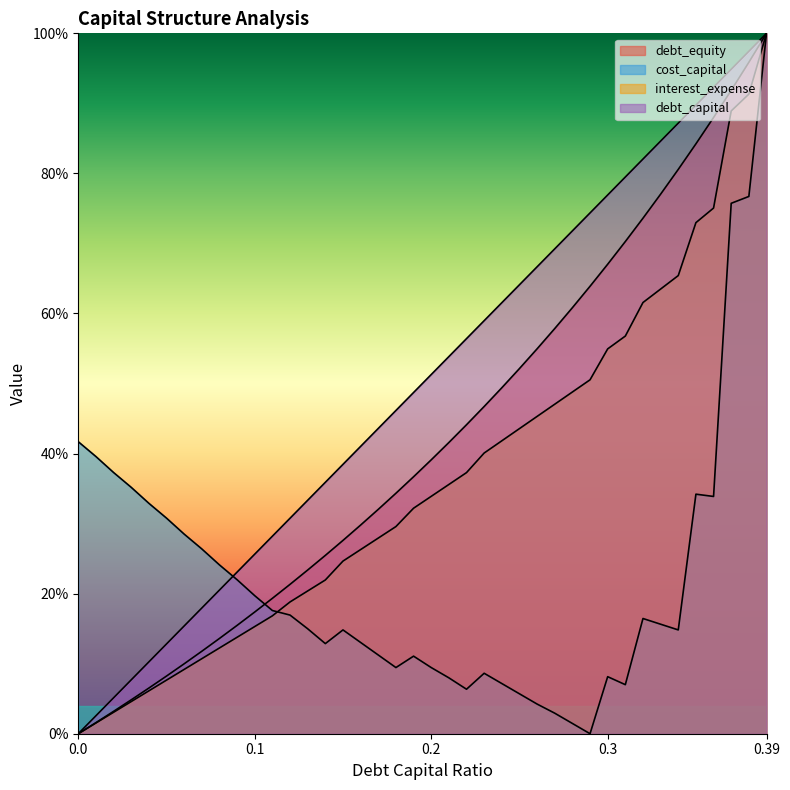

What is the total value across all series at 0.39?

4.0